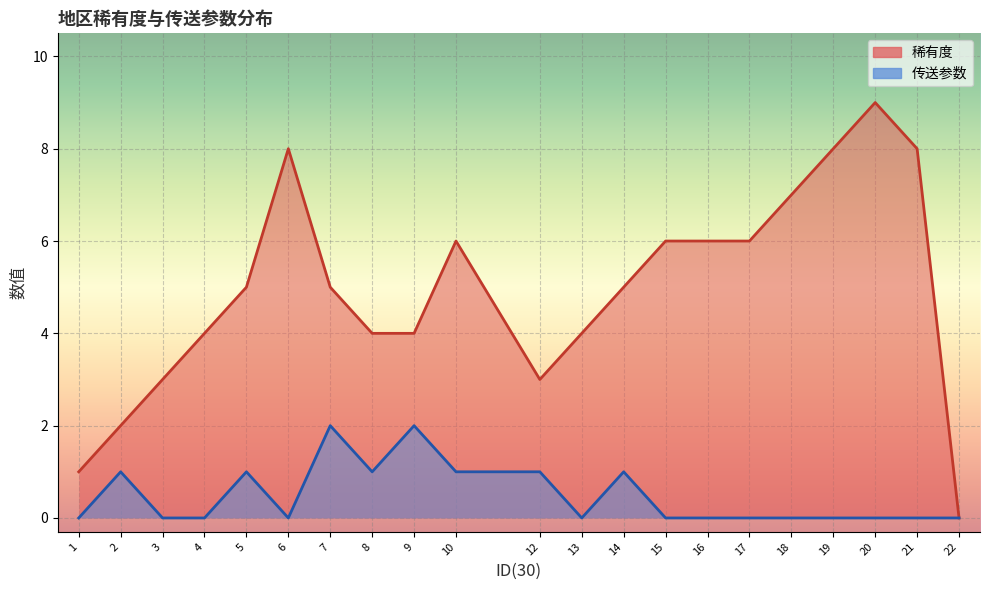

Where is 传送参数 nearest to the value 1?

2